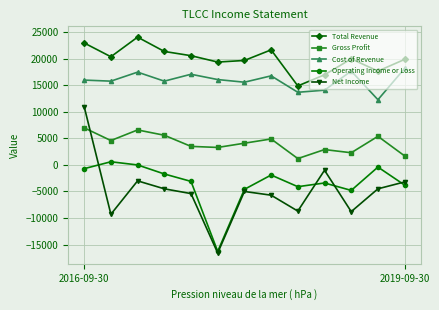

True or false: Total Revenue and Operating Income or Loss intersect in this chart.

False